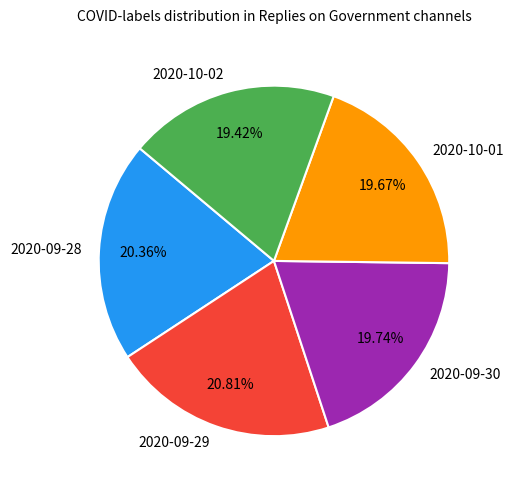

Which has a higher value, 2020-10-01 or 2020-09-29?

2020-09-29